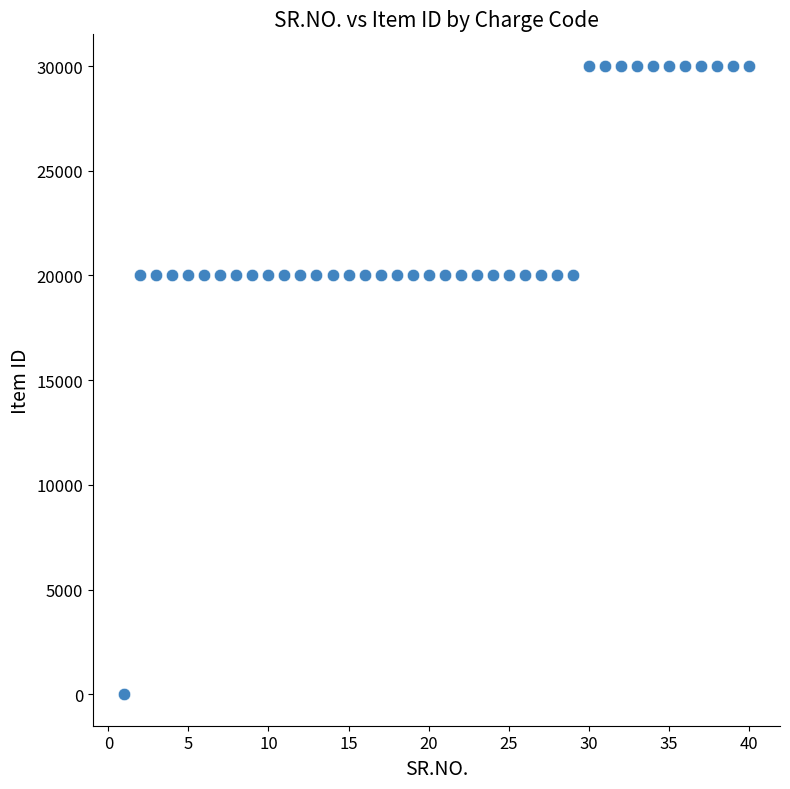

What is the range of X values (max minus min)?

39